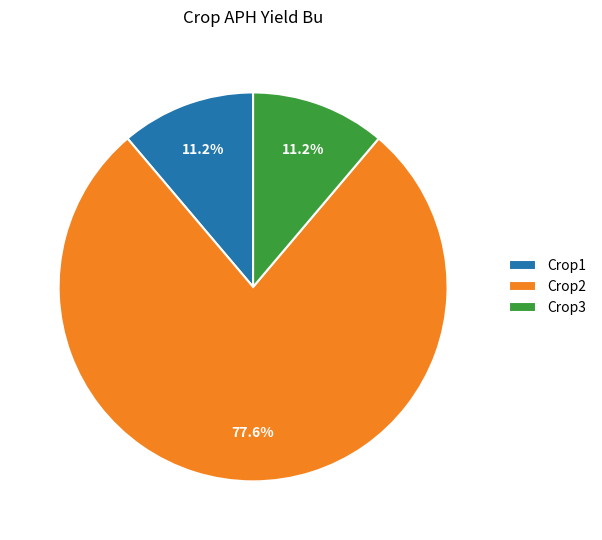

To the nearest percent, what is the average slice percentage?

33%